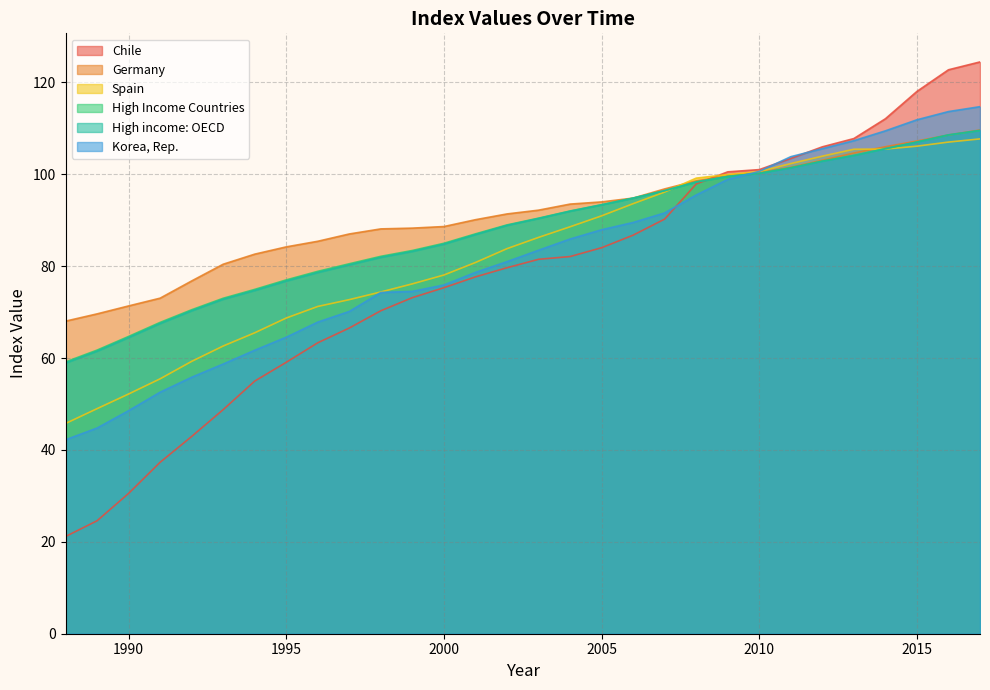

True or false: High Income Countries and Germany intersect in this chart.

True